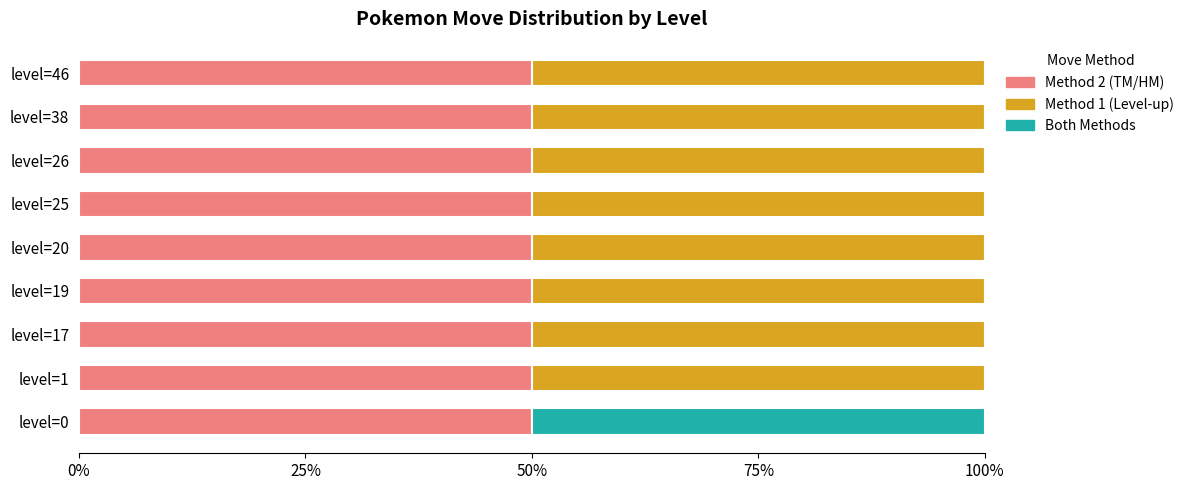

Is it true that Method 2 (TM/HM) equals 33 at level=26?

False